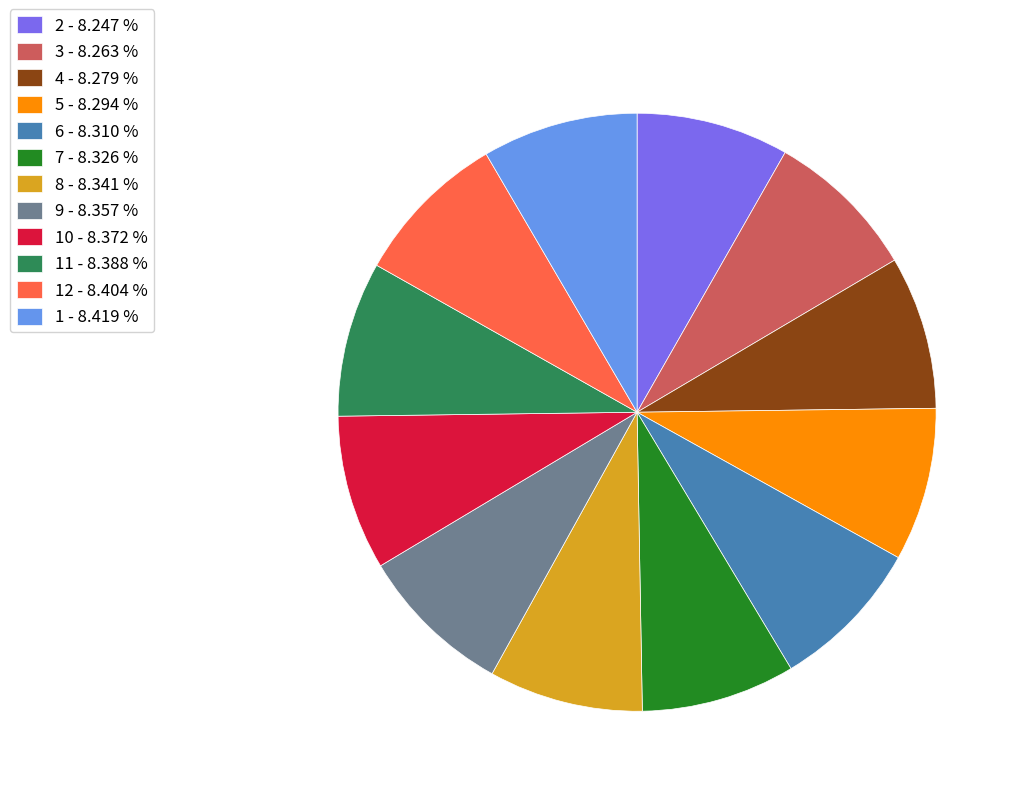

Is there any slice that represents more than half of the pie?

No